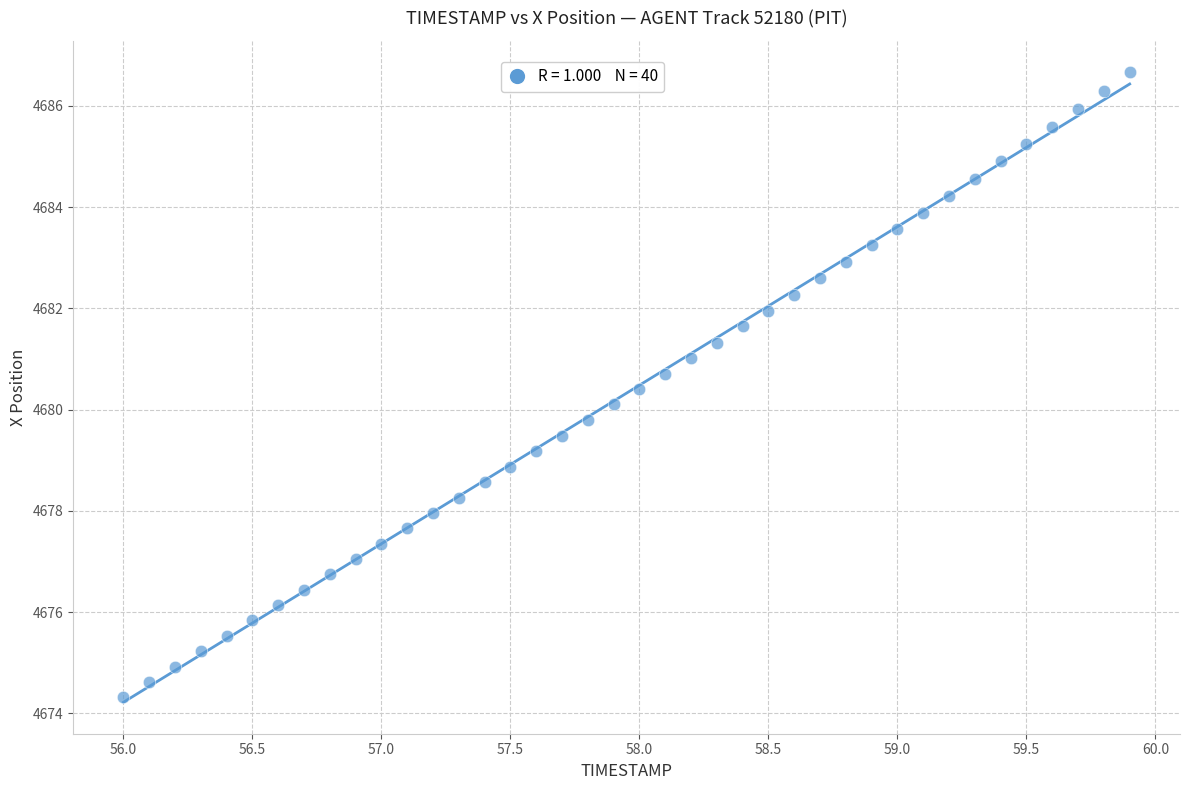

What is the range of X values (max minus min)?

3.9